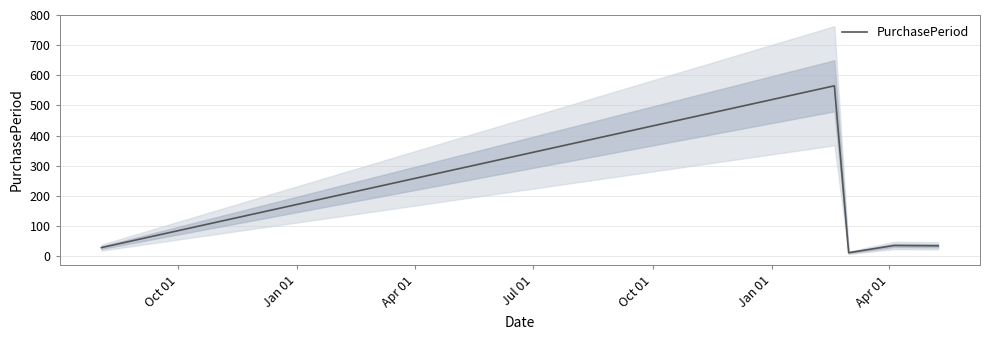

Is it true that the value at Oct 01 is 49?

False